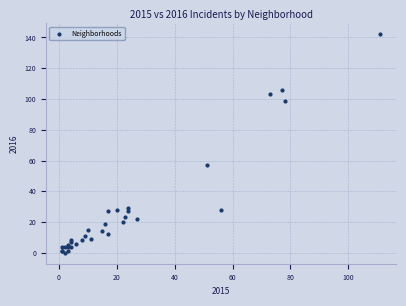

What Y value in the scatter plot is closest to 71?

57